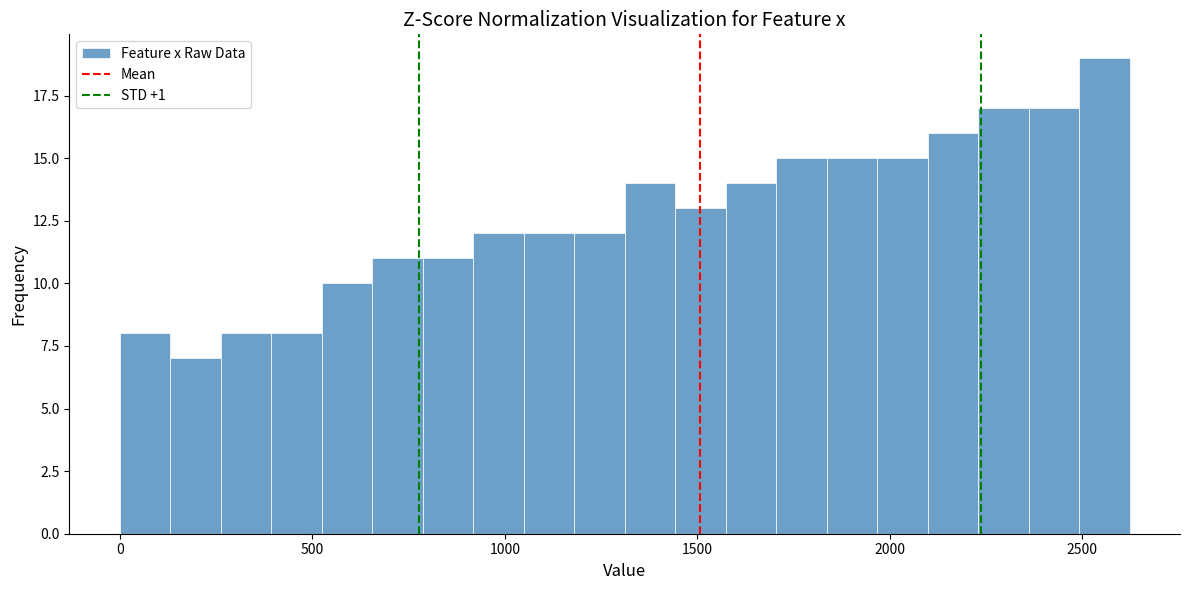

Read against the x-axis, roughly where is the centre of the tallest bar?

2550